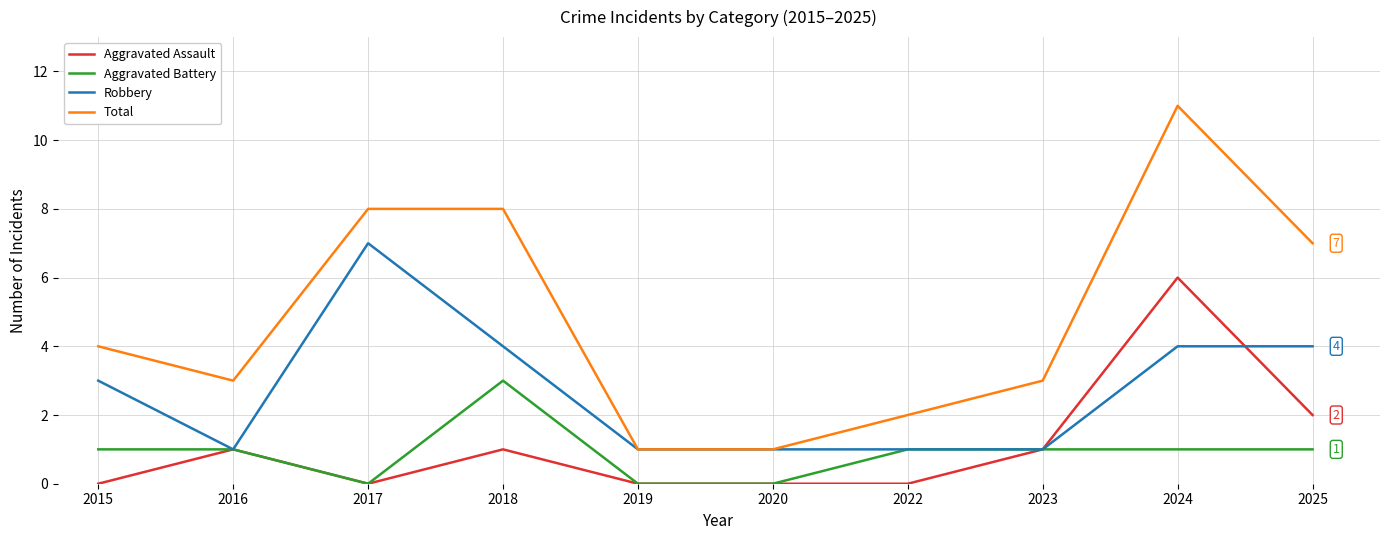

What is the difference between the maximum and minimum values in the Aggravated Assault series?

6